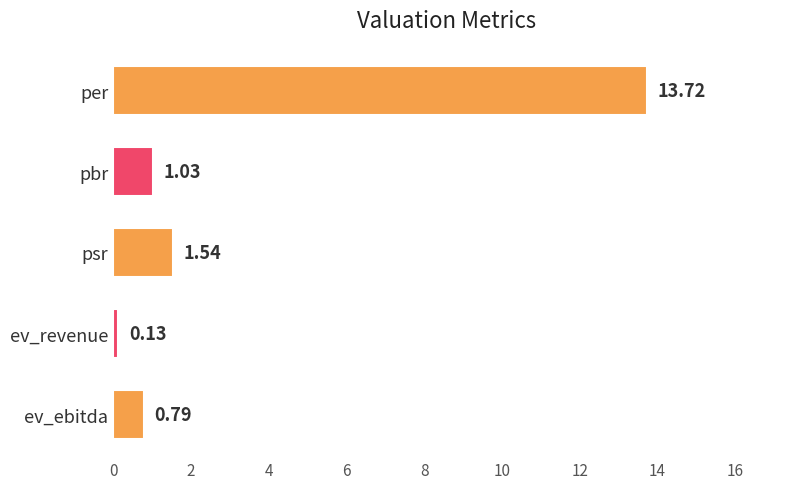

At which label is the value closest to 6?

psr